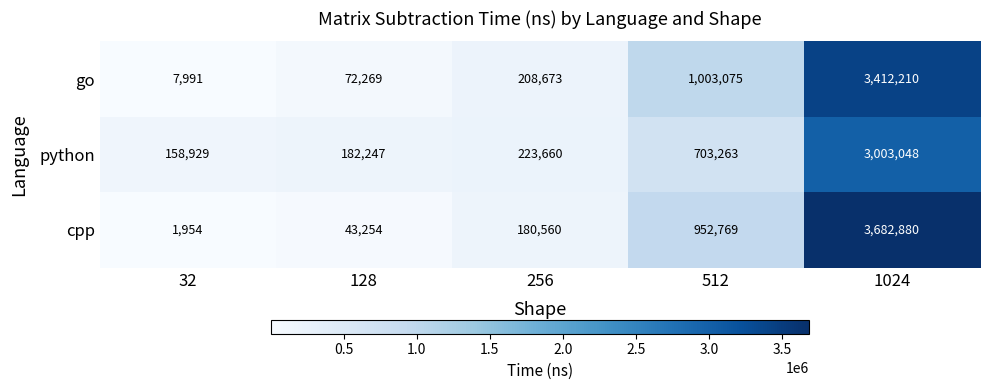

Which category has the highest value across all series?

1024